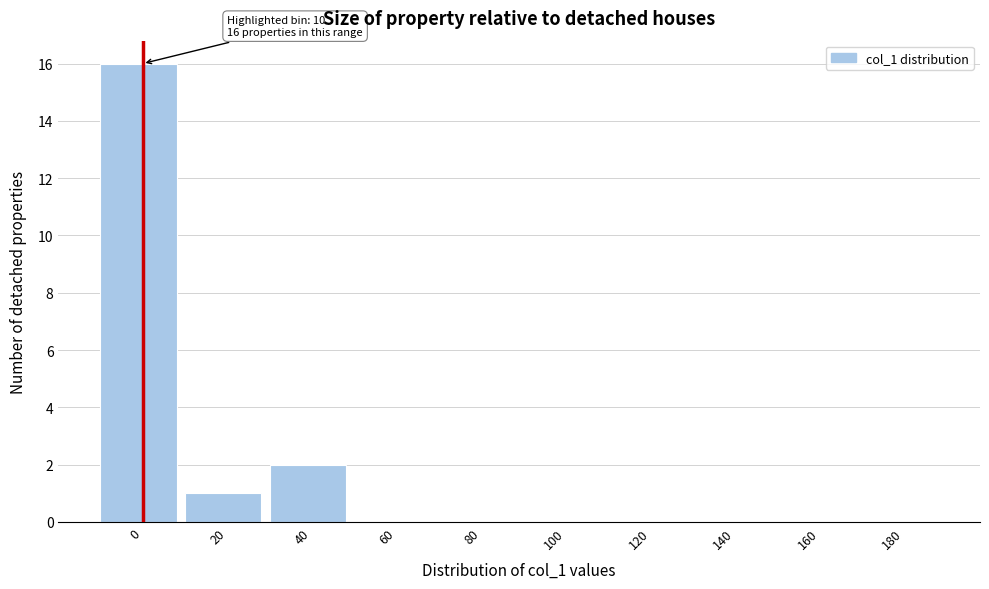

Reading left to right, list all the values displayed in this chart.

0=16	20=1	40=2	60=0	80=0	100=0	120=0	140=0	160=0	180=0